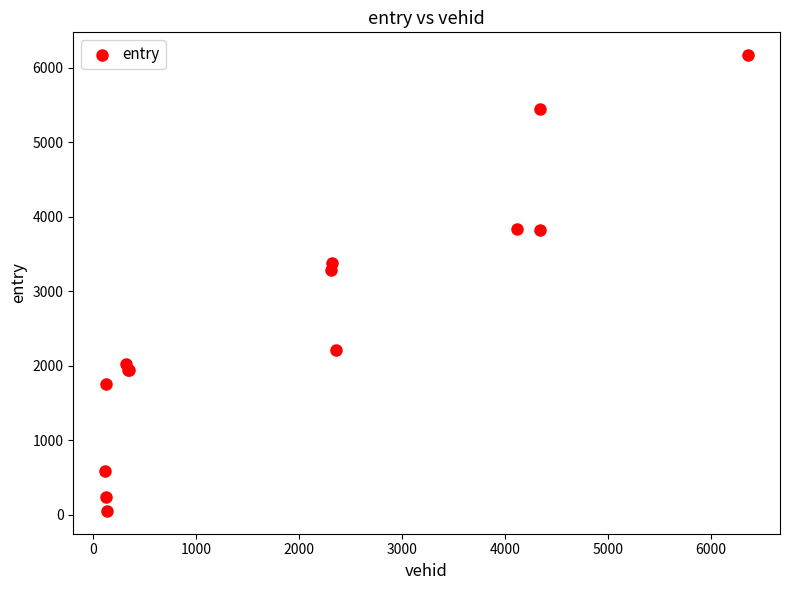

What Y value in the scatter plot is closest to 3110?

3289.7